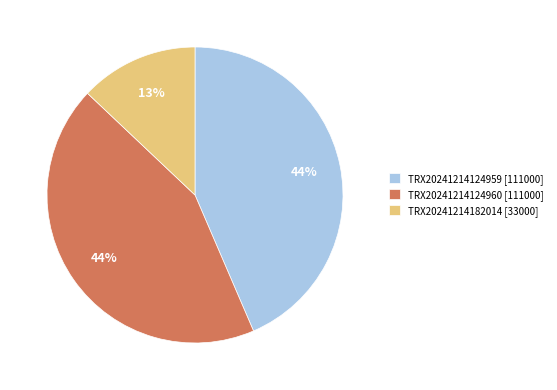

To the nearest percent, what is the combined percentage of TRX20241214124960 and TRX20241214124959?

87%